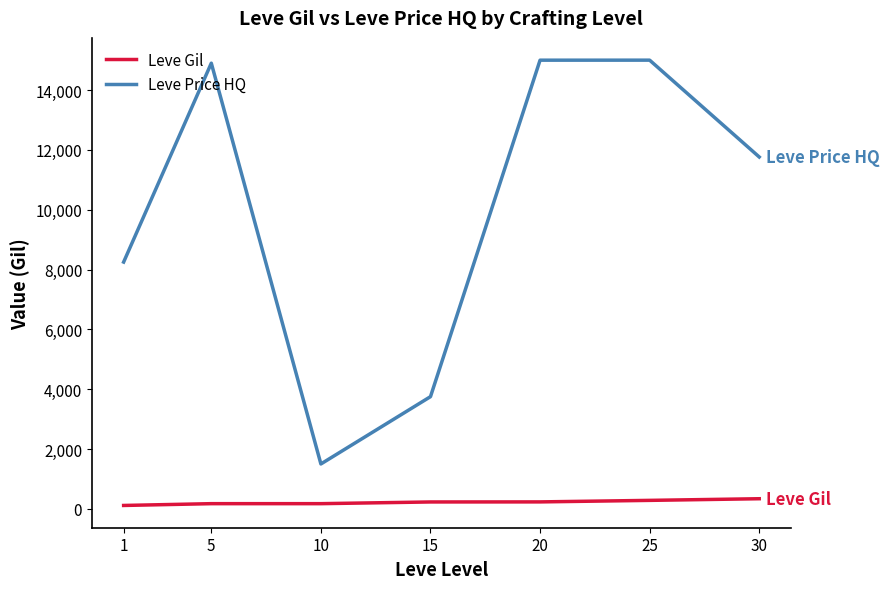

Which series has the widest spread of values?

Leve Price HQ